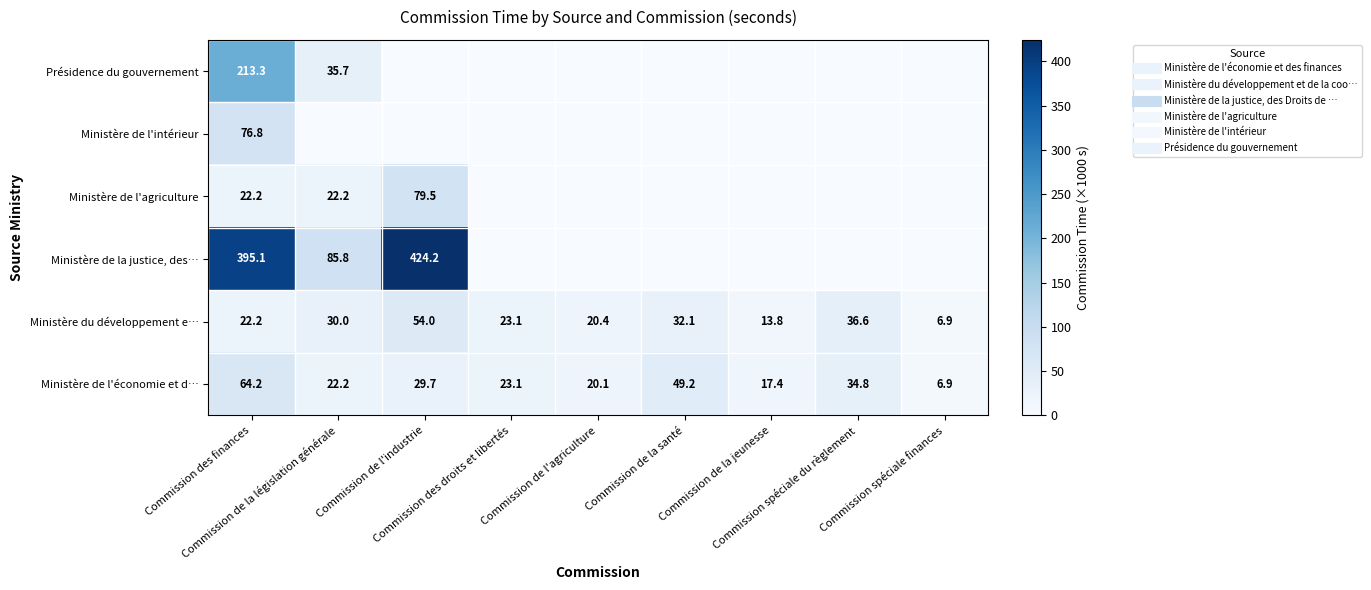

What is the spread (max minus min) of values at Commission de l'industrie?

424.2